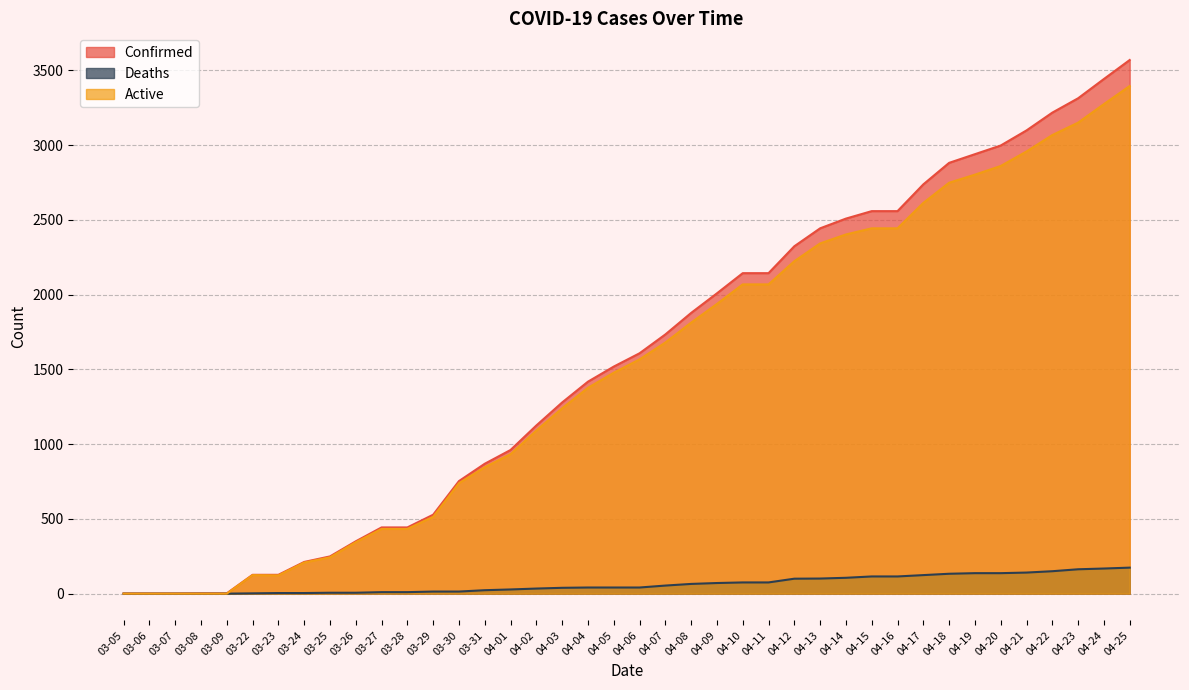

Which has a higher value, 03-28 or 04-13?

04-13